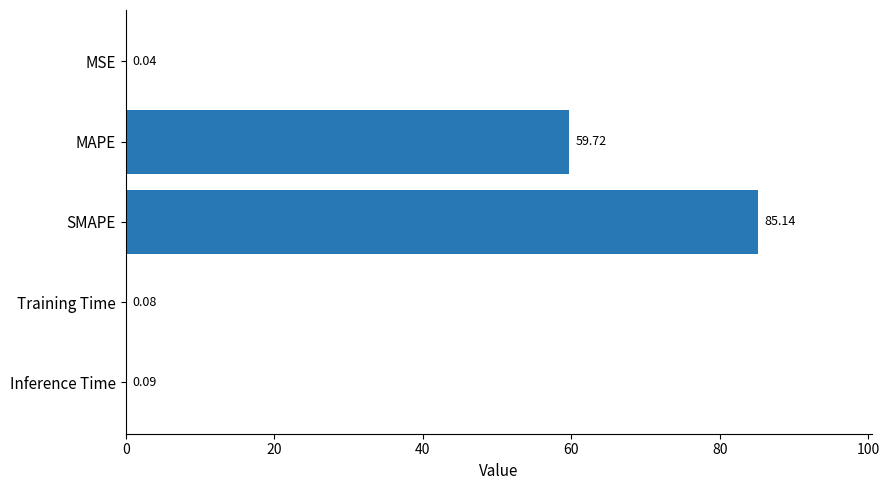

What is the sum of all values?

145.1